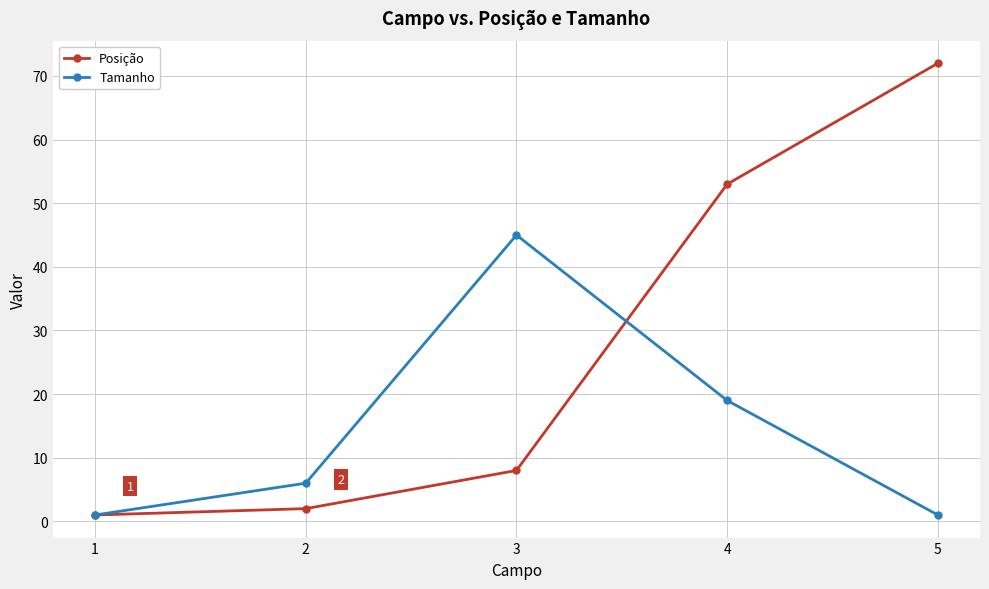

What is the lowest value of the Tamanho series?

1